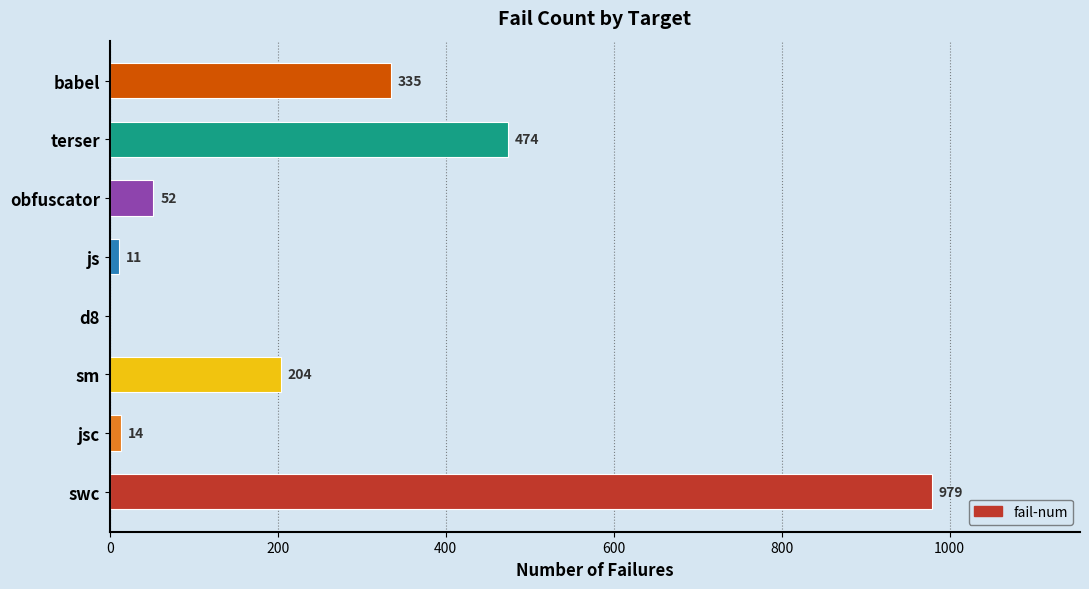

Count the number of data series in this chart.

1